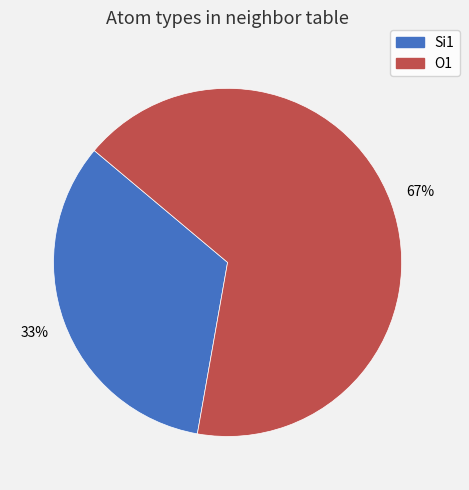

Do Si1 and O1 together represent more than half of the pie?

Yes